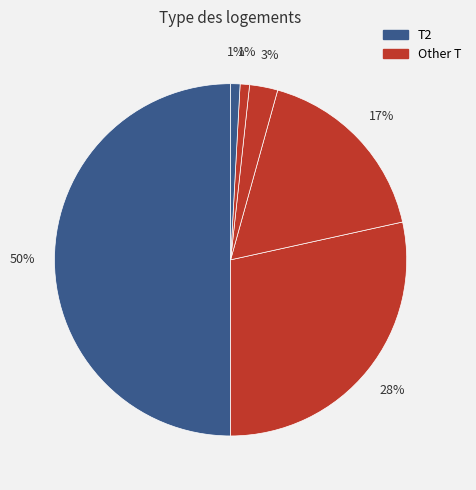

Which slice is the smallest?

1